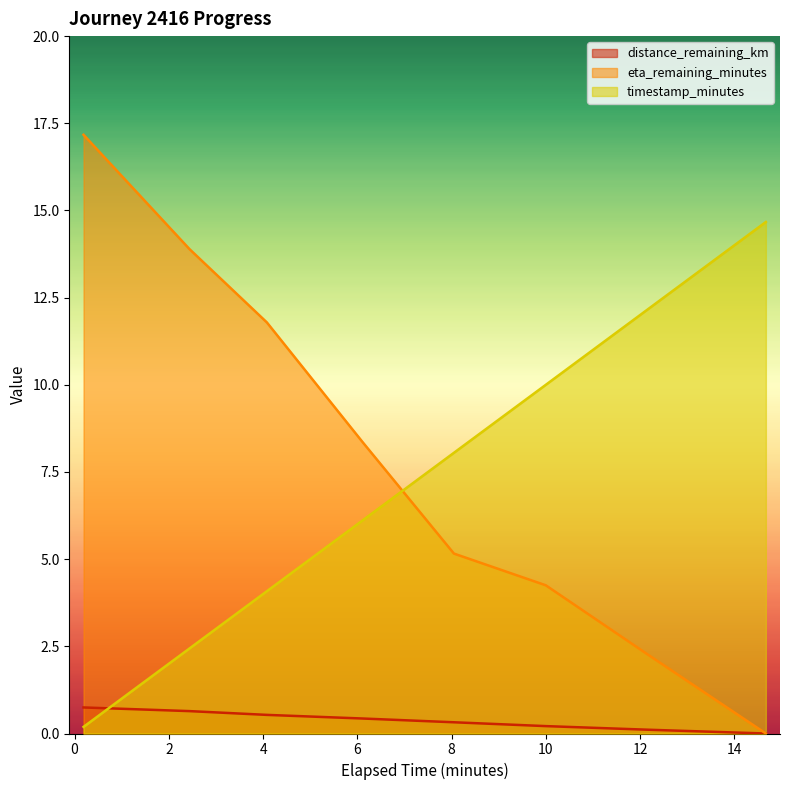

How many lines are shown in the chart?

3